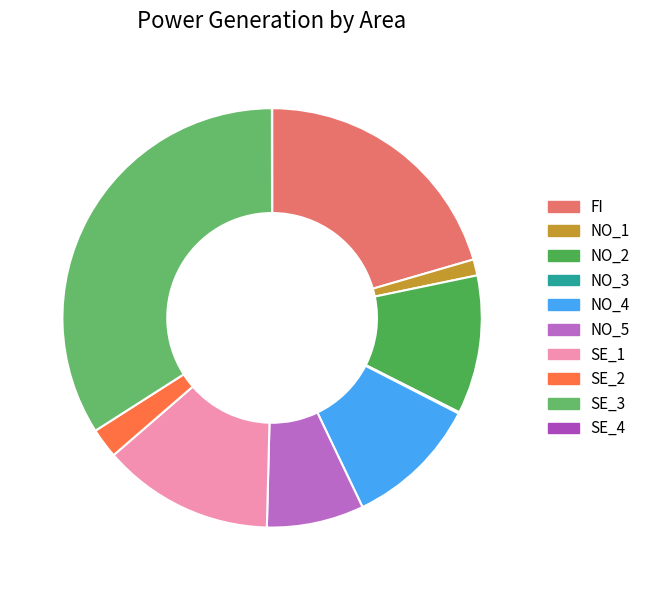

How many slices are in this pie chart?

10